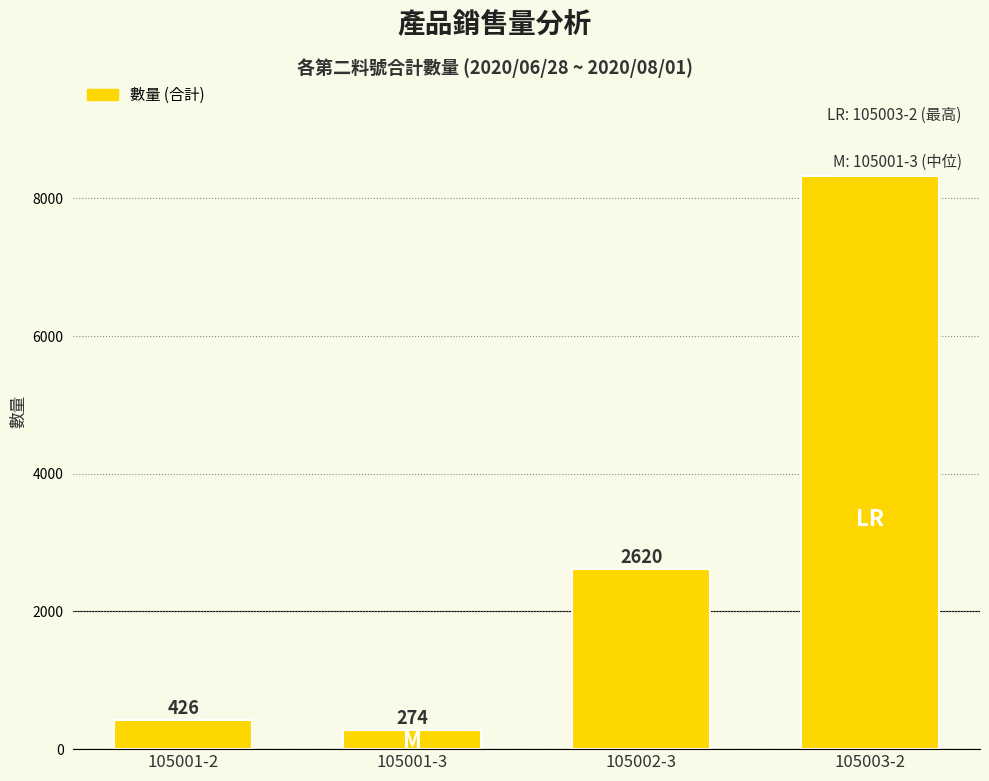

Approximately how many times larger is the value at 105002-3 compared to 105001-2?

6.2